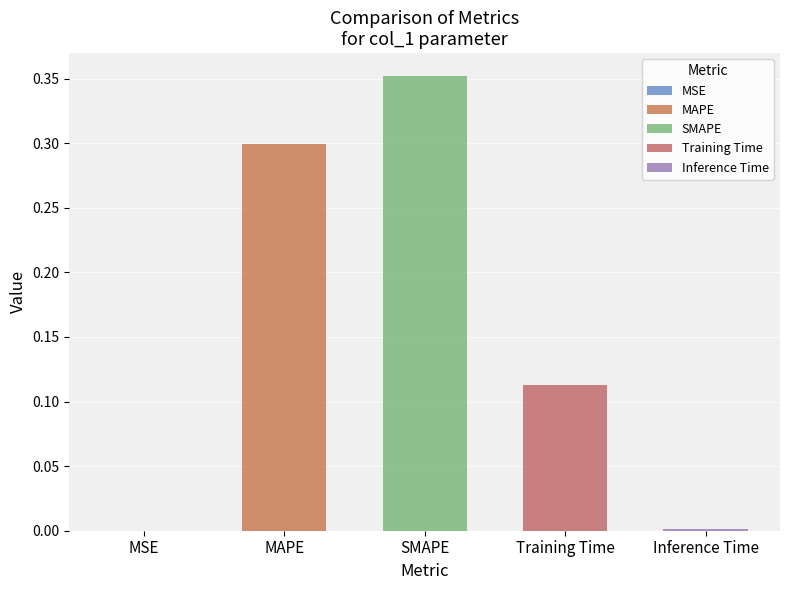

Which has a higher value, SMAPE or MAPE?

SMAPE